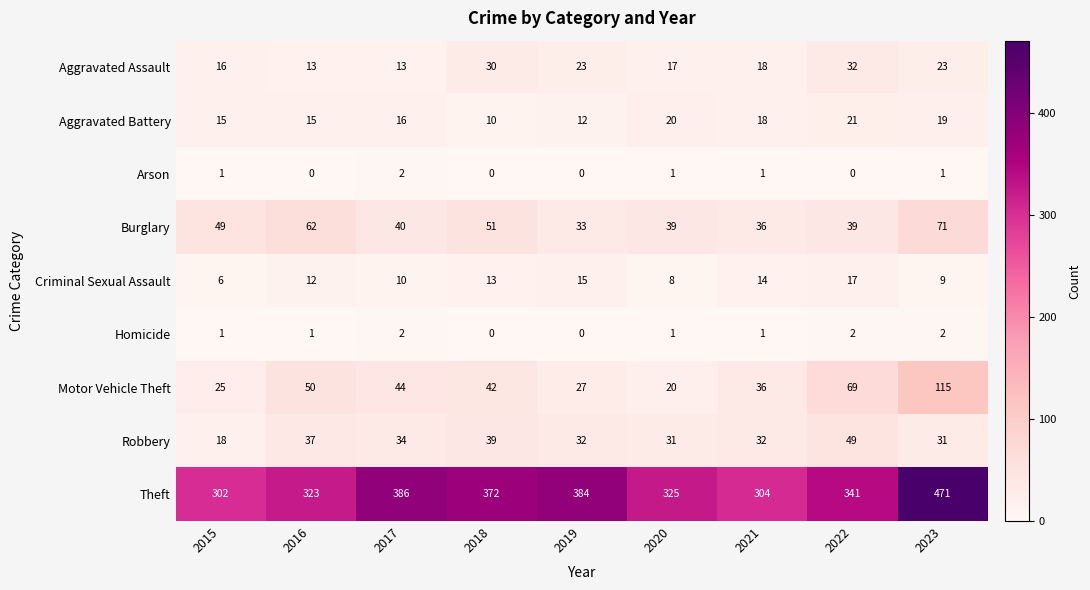

What is the difference between the Aggravated Assault values at 2017 and 2022?

19